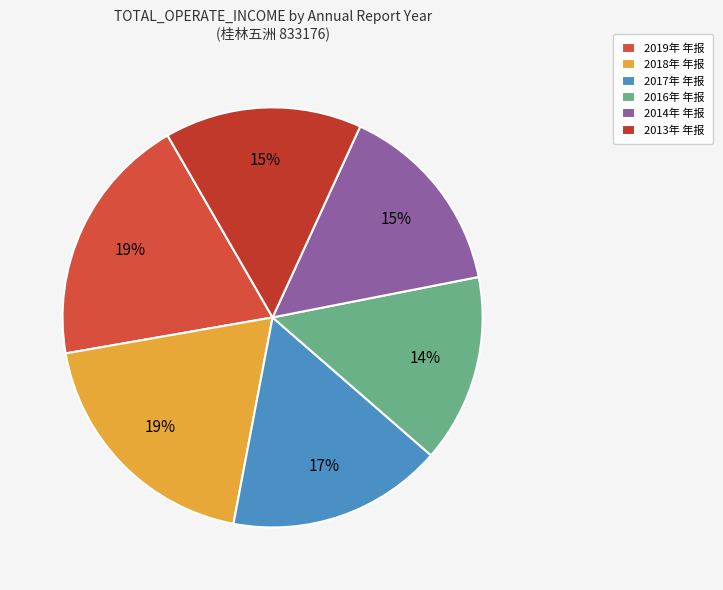

Rank the categories by value from lowest to highest.

2016年 年报, 2014年 年报, 2013年 年报, 2017年 年报, 2018年 年报, 2019年 年报